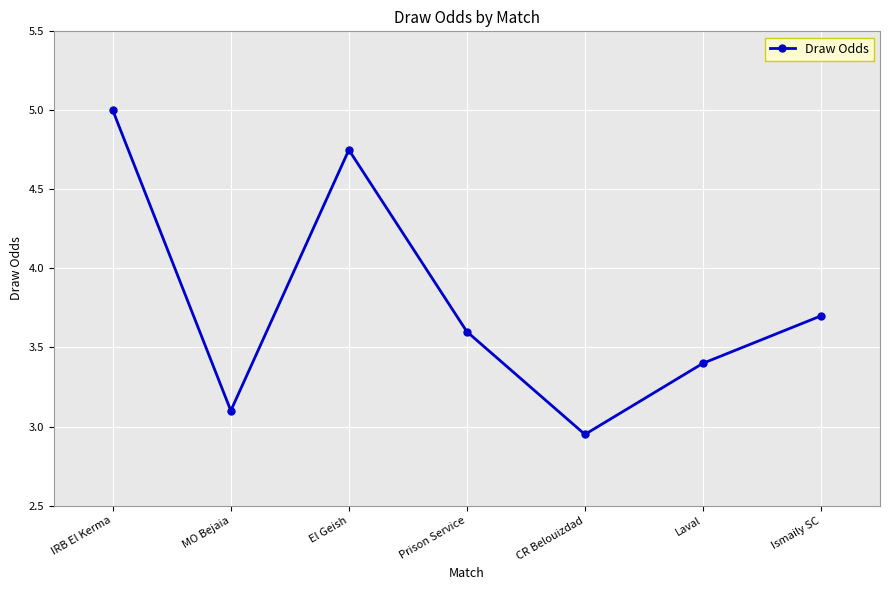

True or false: the data shows 3.6 at Prison Service.

True